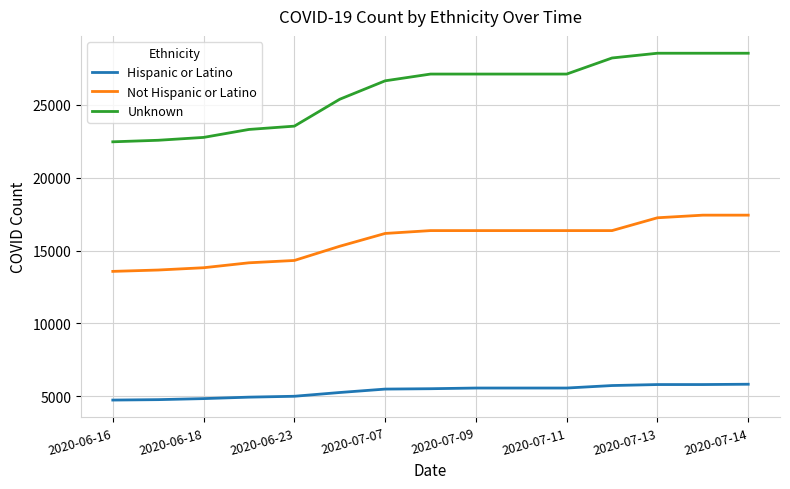

Which series has the largest total across all categories?

Unknown